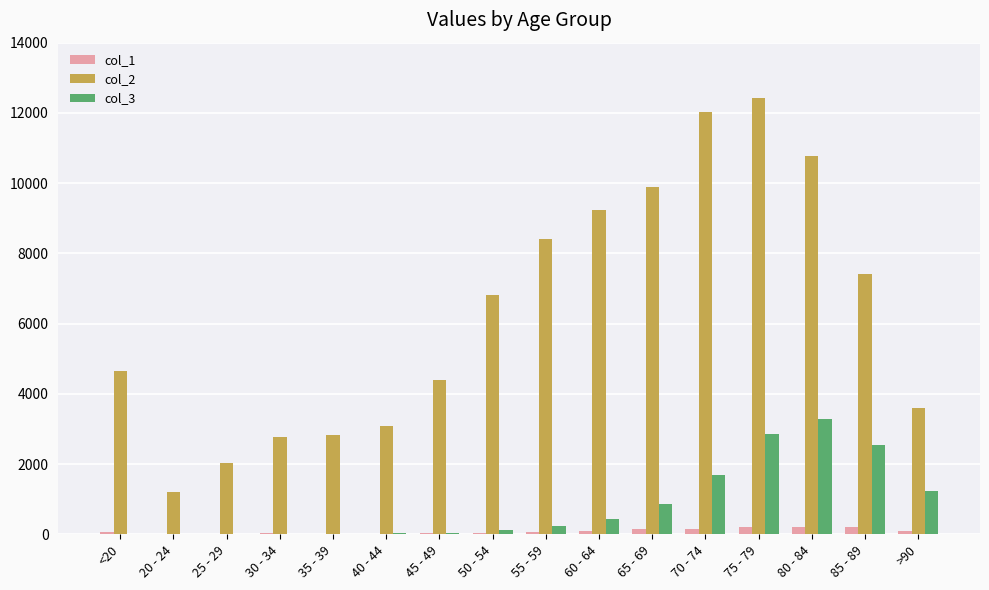

What is the sum of all col_2 values?

101482